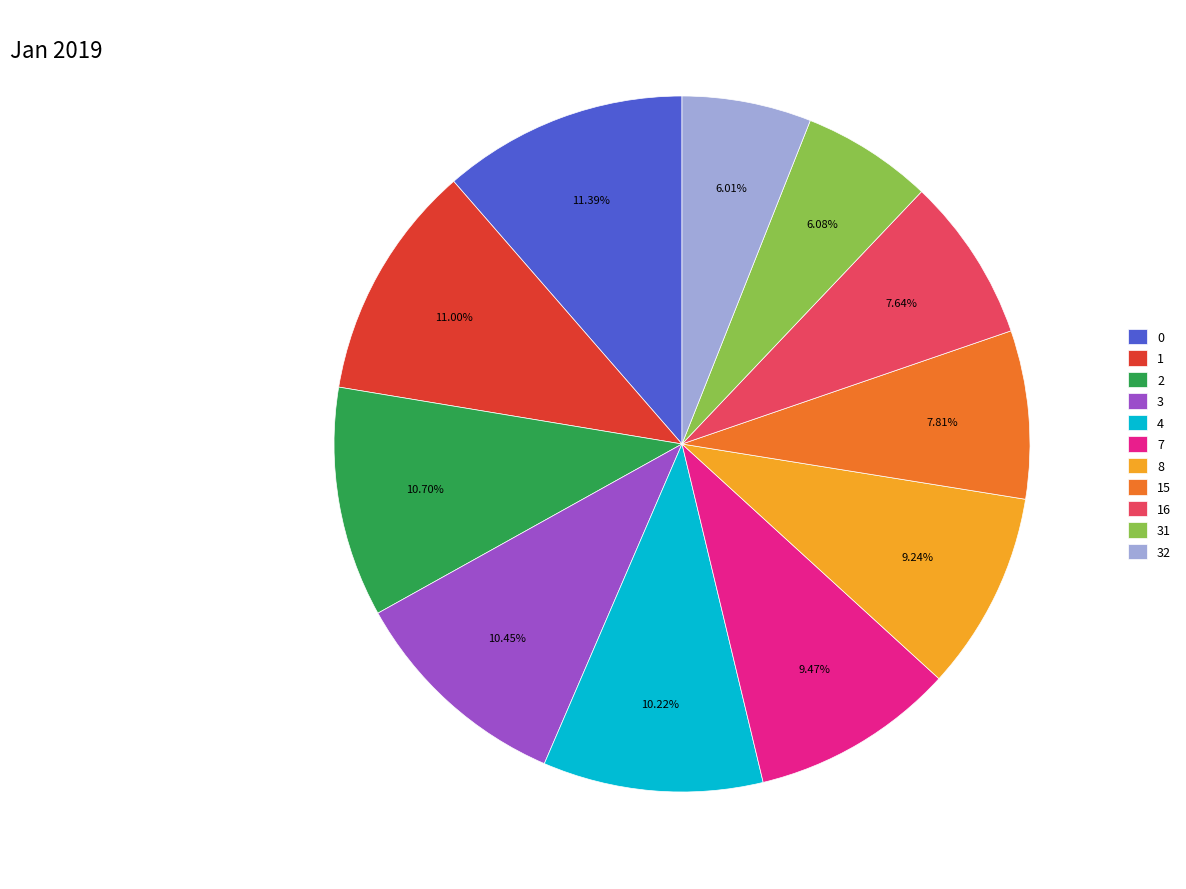

What is the ratio of the value at 0 to the value at 32?

1.9